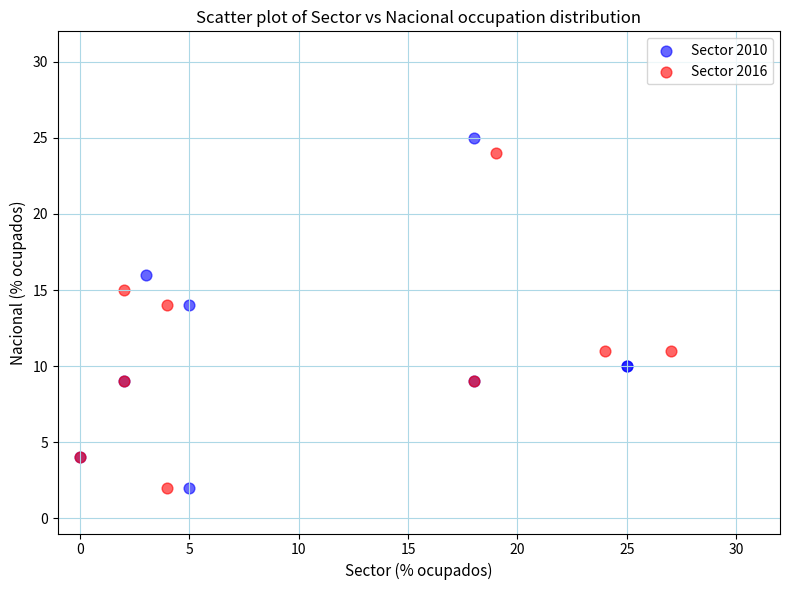

Which series has the largest Y range (max minus min)?

Sector 2010